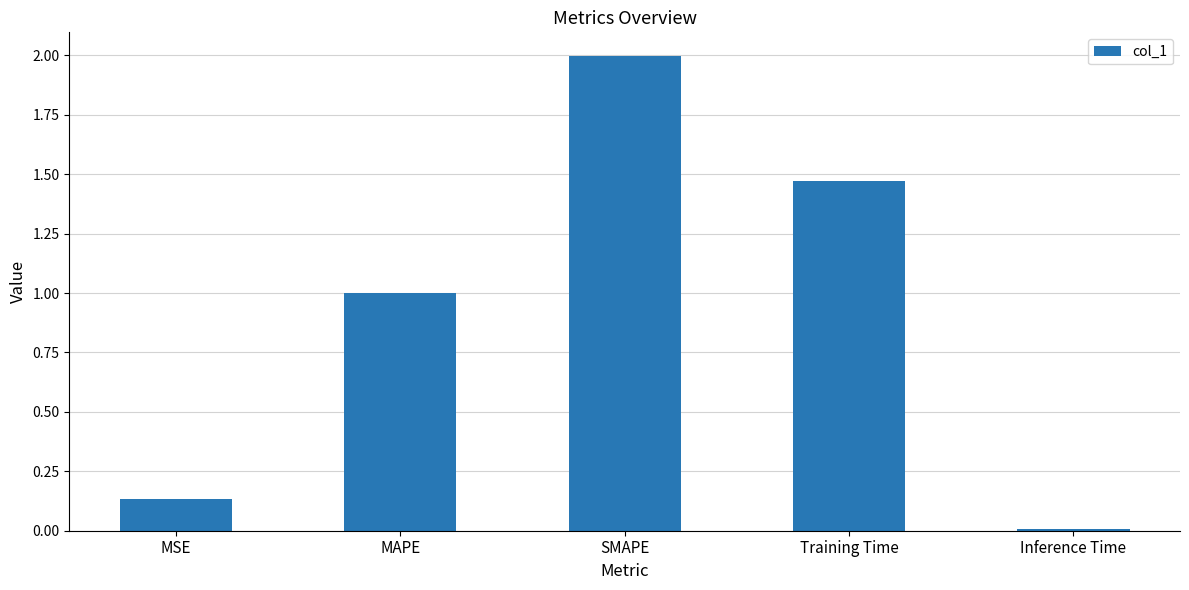

At which category does the chart reach its peak across all series?

SMAPE